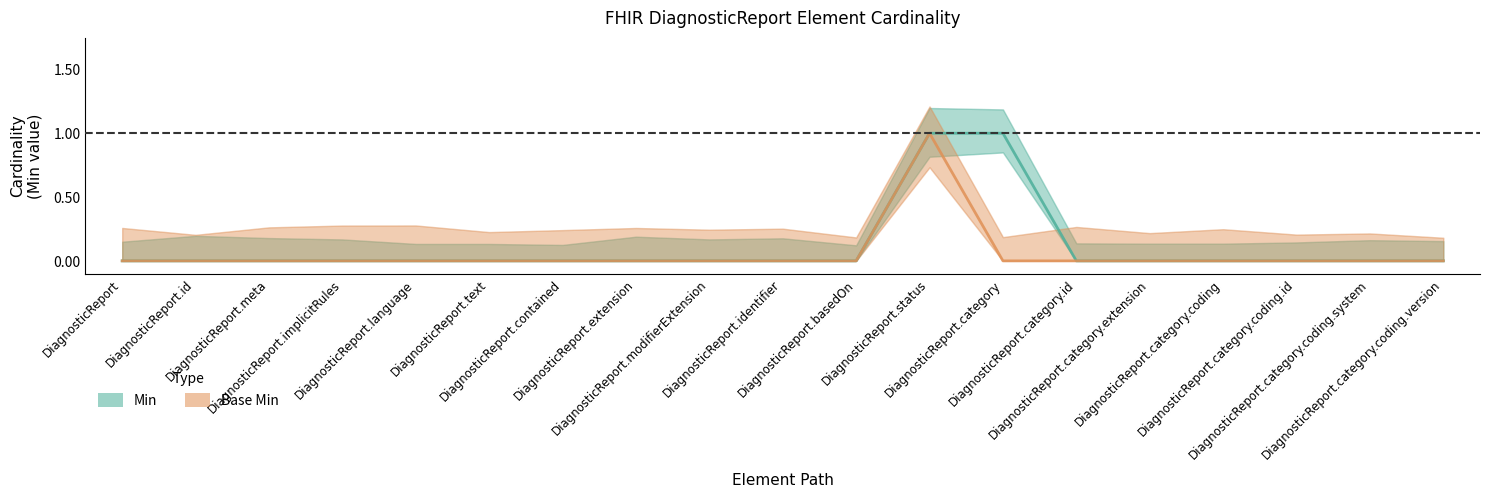

Which series has the widest spread of values?

Min